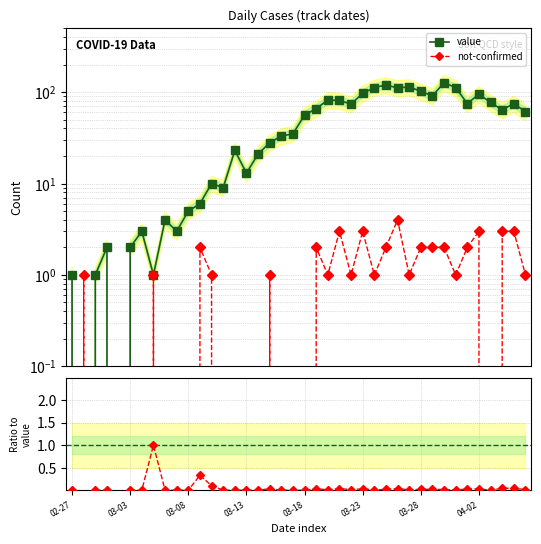

Which series has the widest spread of values?

value